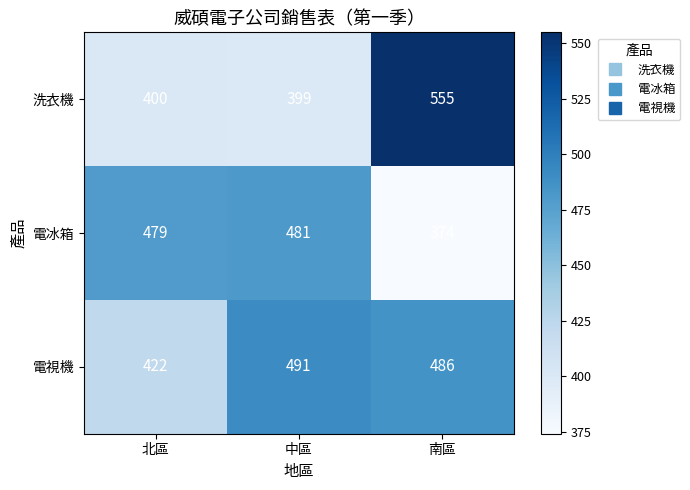

Reading left to right, extract all data points from this chart.

洗衣機: 北區=400	中區=399	南區=555
電冰箱: 北區=479	中區=481	南區=374
電視機: 北區=422	中區=491	南區=486